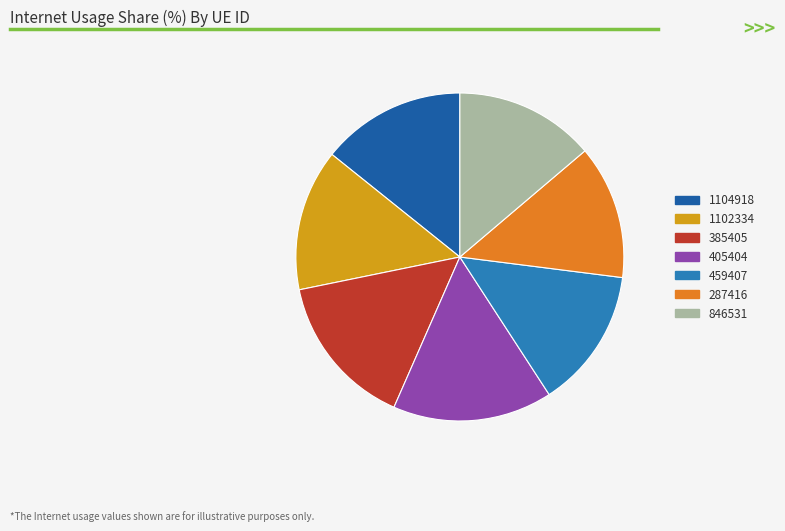

What is the smallest slice in the pie chart?

287416